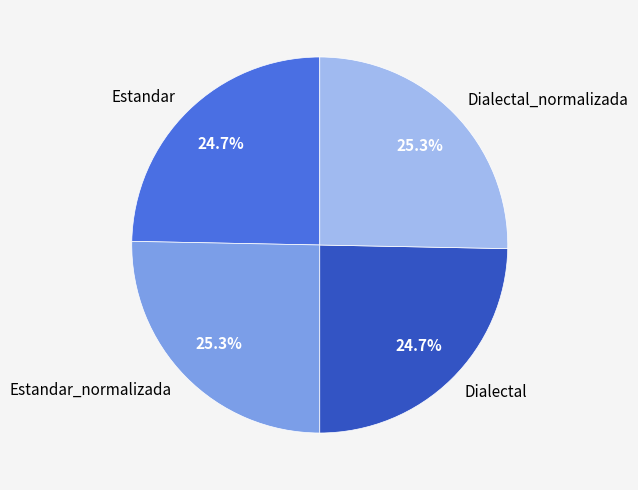

Is there any slice that represents more than half of the pie?

No